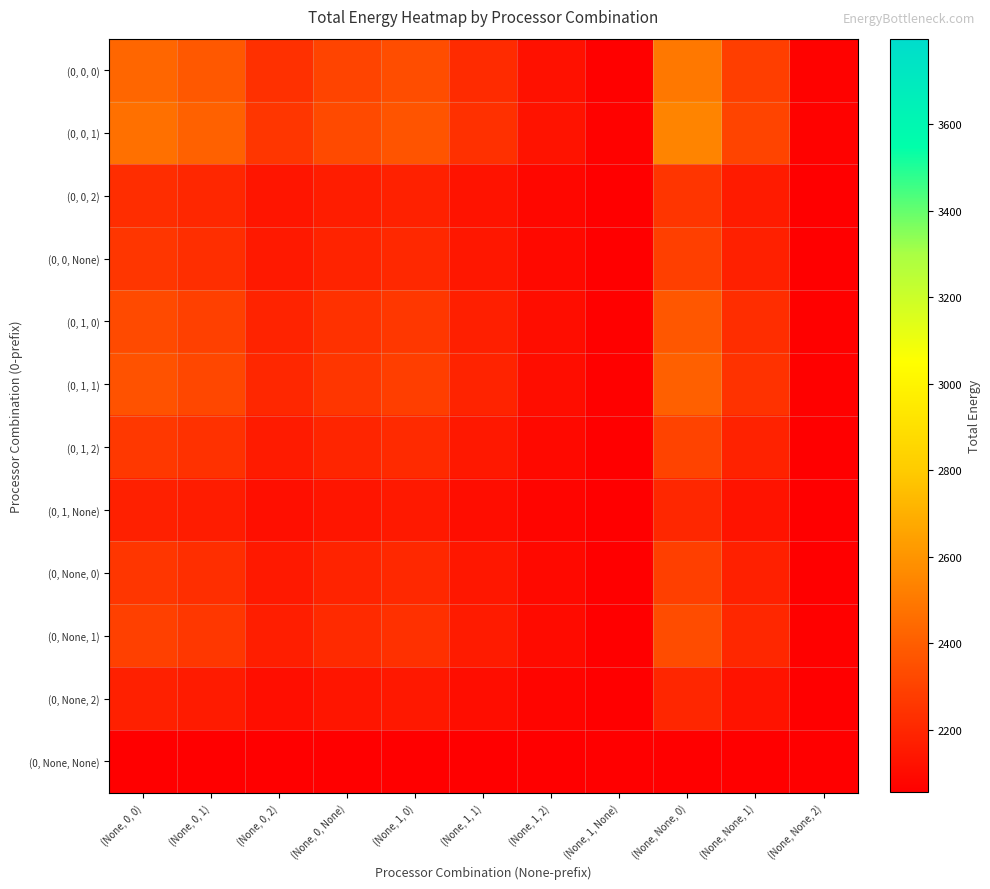

Reading right to left, list all the values displayed in this chart.

(0, 0, 0): (None, None, 2)=2066.5	(None, None, 1)=2284.8	(None, None, 0)=2496.5	(None, 1, None)=2064.5	(None, 1, 2)=2120.7	(None, 1, 1)=2217.4	(None, 1, 0)=2337.8	(None, 0, None)=2304.5	(None, 0, 2)=2234.1	(None, 0, 1)=2381.5	(None, 0, 0)=2431.1
(0, 0, 1): (None, None, 2)=2067.7	(None, None, 1)=2308.1	(None, None, 0)=2541.3	(None, 1, None)=2065.5	(None, 1, 2)=2127.4	(None, 1, 1)=2233.8	(None, 1, 0)=2366.5	(None, 0, None)=2329.9	(None, 0, 2)=2252.3	(None, 0, 1)=2414.7	(None, 0, 0)=2469.3
(0, 0, 2): (None, None, 2)=2060.0	(None, None, 1)=2156.9	(None, None, 0)=2250.8	(None, 1, None)=2059.2	(None, 1, 2)=2084.1	(None, 1, 1)=2127.0	(None, 1, 0)=2180.4	(None, 0, None)=2165.6	(None, 0, 2)=2134.4	(None, 0, 1)=2199.8	(None, 0, 0)=2221.8
(0, 0, None): (None, None, 2)=2061.0	(None, None, 1)=2176.2	(None, None, 0)=2287.9	(None, 1, None)=2060.0	(None, 1, 2)=2089.6	(None, 1, 1)=2140.6	(None, 1, 0)=2204.1	(None, 0, None)=2186.6	(None, 0, 2)=2149.4	(None, 0, 1)=2227.2	(None, 0, 0)=2253.4
(0, 1, 0): (None, None, 2)=2063.3	(None, None, 1)=2222.0	(None, None, 0)=2375.8	(None, 1, None)=2061.9	(None, 1, 2)=2102.7	(None, 1, 1)=2173.0	(None, 1, 0)=2260.5	(None, 0, None)=2236.3	(None, 0, 2)=2185.1	(None, 0, 1)=2292.3	(None, 0, 0)=2328.3
(0, 1, 1): (None, None, 2)=2064.3	(None, None, 1)=2240.5	(None, None, 0)=2411.3	(None, 1, None)=2062.7	(None, 1, 2)=2108.0	(None, 1, 1)=2186.0	(None, 1, 0)=2283.2	(None, 0, None)=2256.4	(None, 0, 2)=2199.5	(None, 0, 1)=2318.5	(None, 0, 0)=2358.5
(0, 1, 2): (None, None, 2)=2061.4	(None, None, 1)=2183.3	(None, None, 0)=2301.6	(None, 1, None)=2060.3	(None, 1, 2)=2091.7	(None, 1, 1)=2145.6	(None, 1, 0)=2212.9	(None, 0, None)=2194.3	(None, 0, 2)=2155.0	(None, 0, 1)=2237.3	(None, 0, 0)=2265.0
(0, 1, None): (None, None, 2)=2058.7	(None, None, 1)=2129.7	(None, None, 0)=2198.6	(None, 1, None)=2058.0	(None, 1, 2)=2076.3	(None, 1, 1)=2107.7	(None, 1, 0)=2146.9	(None, 0, None)=2136.1	(None, 0, 2)=2113.2	(None, 0, 1)=2161.2	(None, 0, 0)=2177.3
(0, None, 0): (None, None, 2)=2061.0	(None, None, 1)=2176.2	(None, None, 0)=2287.9	(None, 1, None)=2060.0	(None, 1, 2)=2089.6	(None, 1, 1)=2140.6	(None, 1, 0)=2204.1	(None, 0, None)=2186.6	(None, 0, 2)=2149.4	(None, 0, 1)=2227.2	(None, 0, 0)=2253.4
(0, None, 1): (None, None, 2)=2062.3	(None, None, 1)=2200.5	(None, None, 0)=2334.5	(None, 1, None)=2061.0	(None, 1, 2)=2096.6	(None, 1, 1)=2157.7	(None, 1, 0)=2234.0	(None, 0, None)=2212.9	(None, 0, 2)=2168.3	(None, 0, 1)=2261.7	(None, 0, 0)=2293.1
(0, None, 2): (None, None, 2)=2058.6	(None, None, 1)=2127.9	(None, None, 0)=2195.2	(None, 1, None)=2057.9	(None, 1, 2)=2075.8	(None, 1, 1)=2106.5	(None, 1, 0)=2144.8	(None, 0, None)=2134.2	(None, 0, 2)=2111.8	(None, 0, 1)=2158.7	(None, 0, 0)=2174.4
(0, None, None): (None, None, 2)=2054.9	(None, None, 1)=2054.9	(None, None, 0)=2054.9	(None, 1, None)=2054.9	(None, 1, 2)=2054.9	(None, 1, 1)=2054.9	(None, 1, 0)=2054.9	(None, 0, None)=2054.9	(None, 0, 2)=2054.9	(None, 0, 1)=2054.9	(None, 0, 0)=2054.9